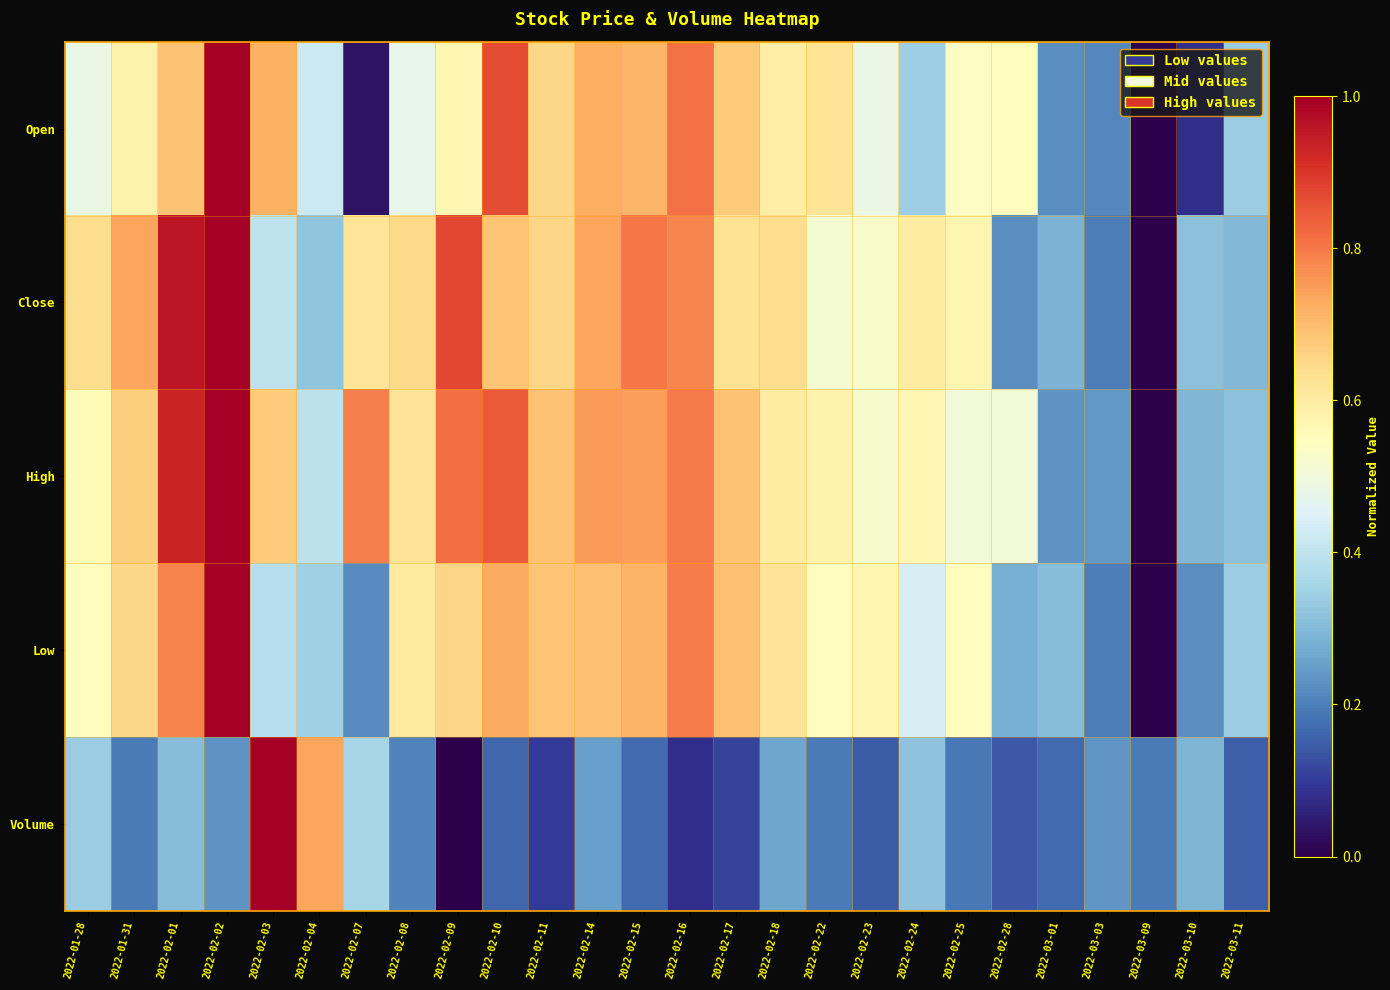

At which category is the sum across all series the highest?

2022-02-02